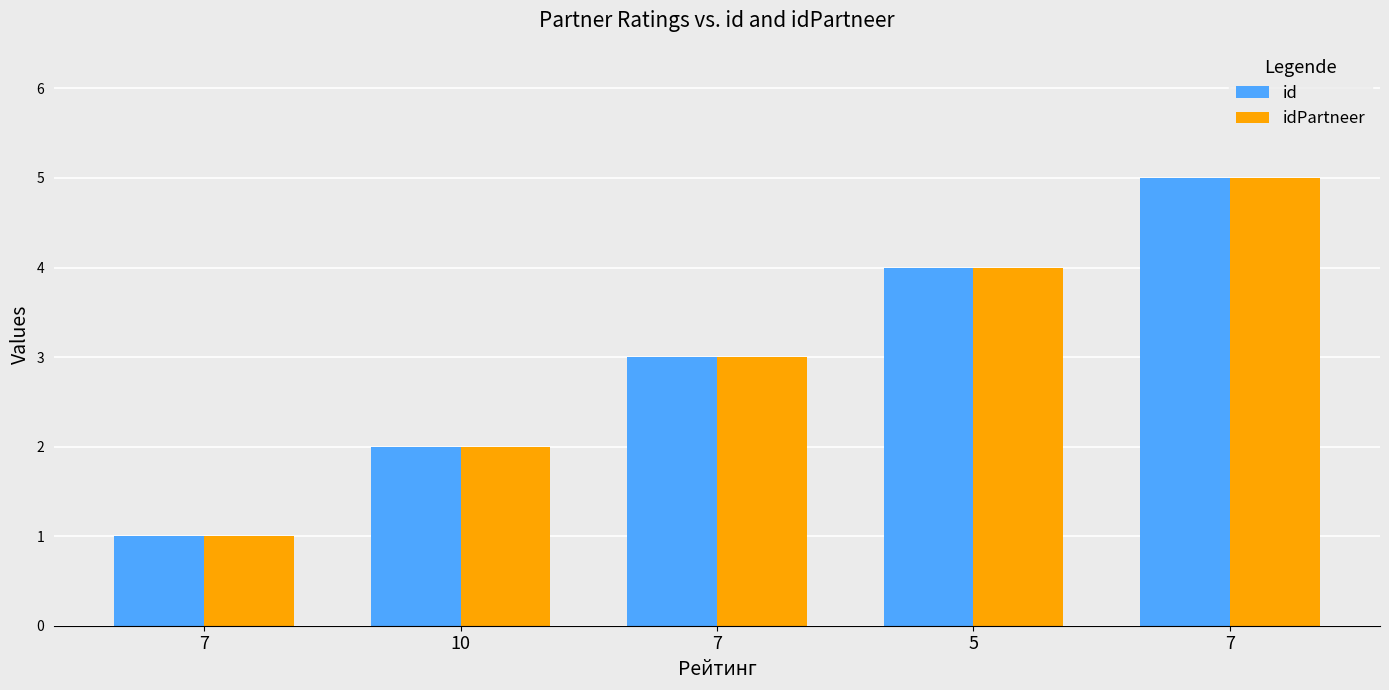

Rank the series by their maximum value, from highest to lowest.

id, idPartneer